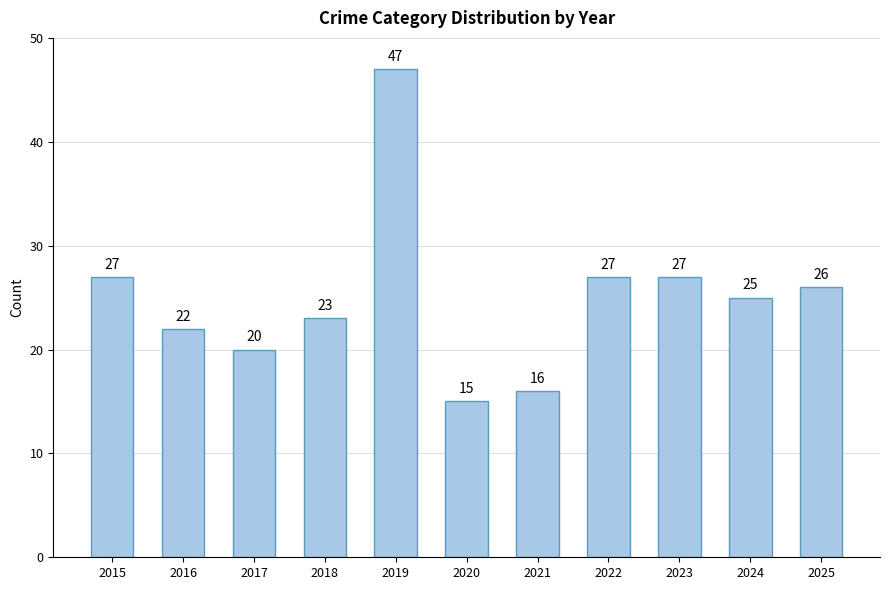

How many data points does each series have?

11